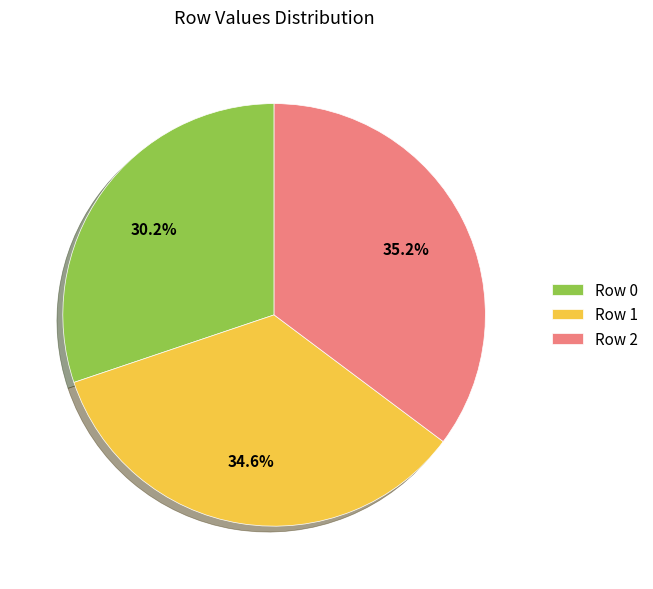

What percentage do Row 1 and Row 2 together represent?

69.8%